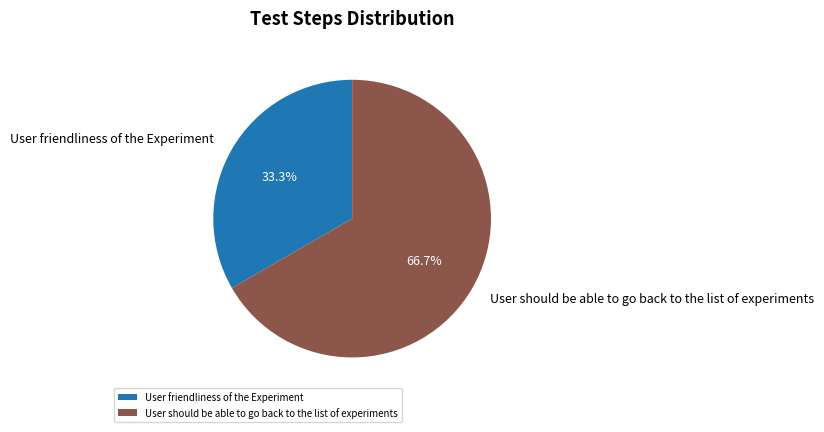

Count the number of slices in the pie.

2